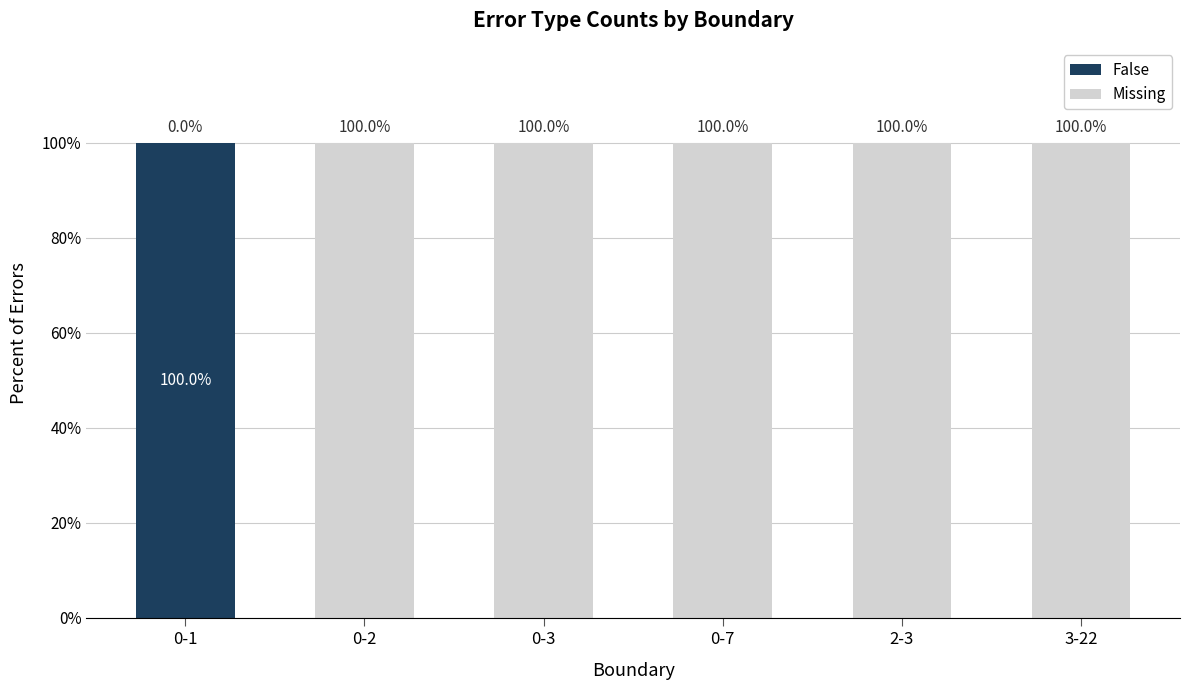

Reading right to left, transcribe the values for False.

3-22=0	2-3=0	0-7=0	0-3=0	0-2=0	0-1=100